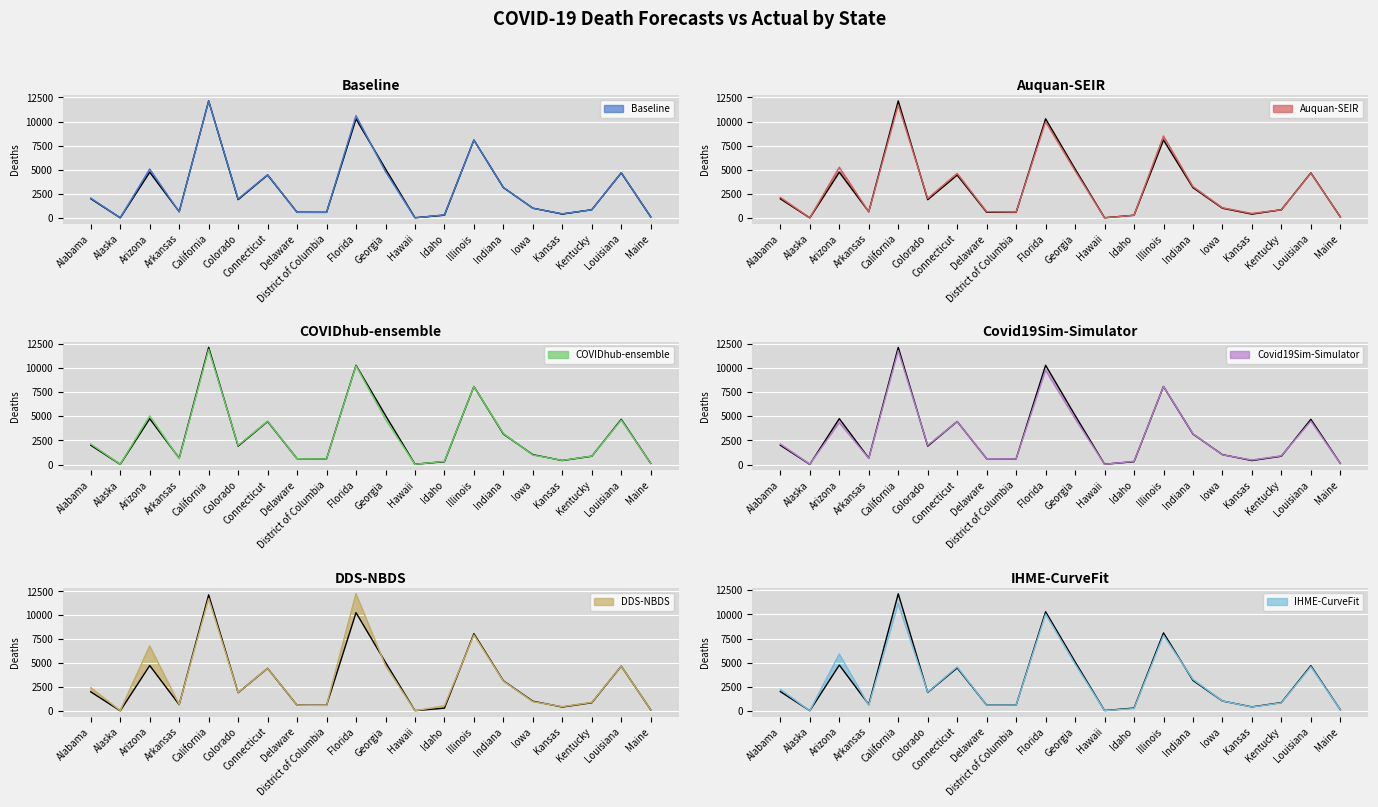

At how many categories does at least one series exceed 10886?

2